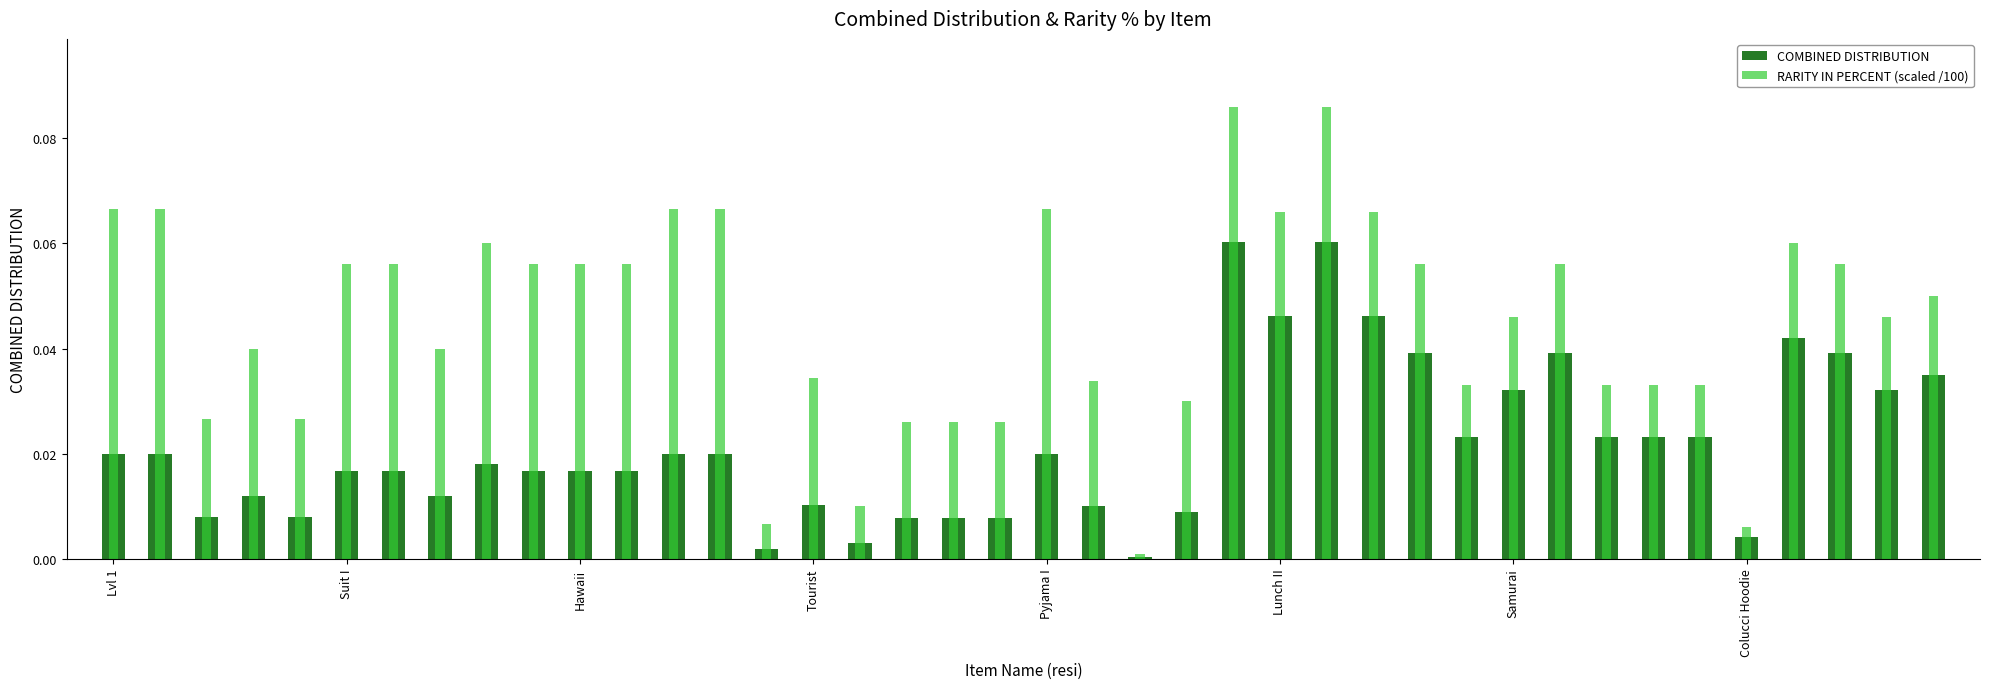

Does the chart contain any negative values?

No